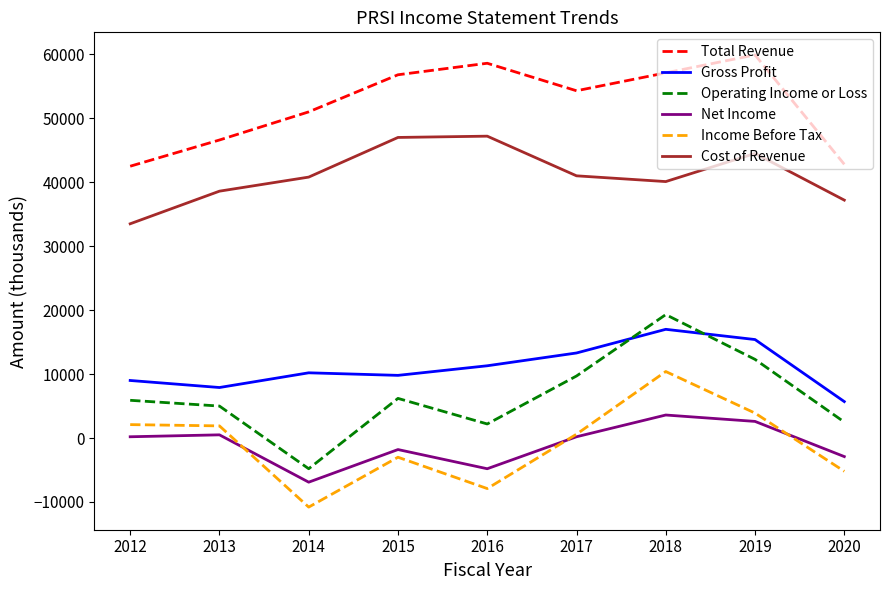

Rank the series by their maximum value, from highest to lowest.

Total Revenue, Cost of Revenue, Operating Income or Loss, Gross Profit, Income Before Tax, Net Income